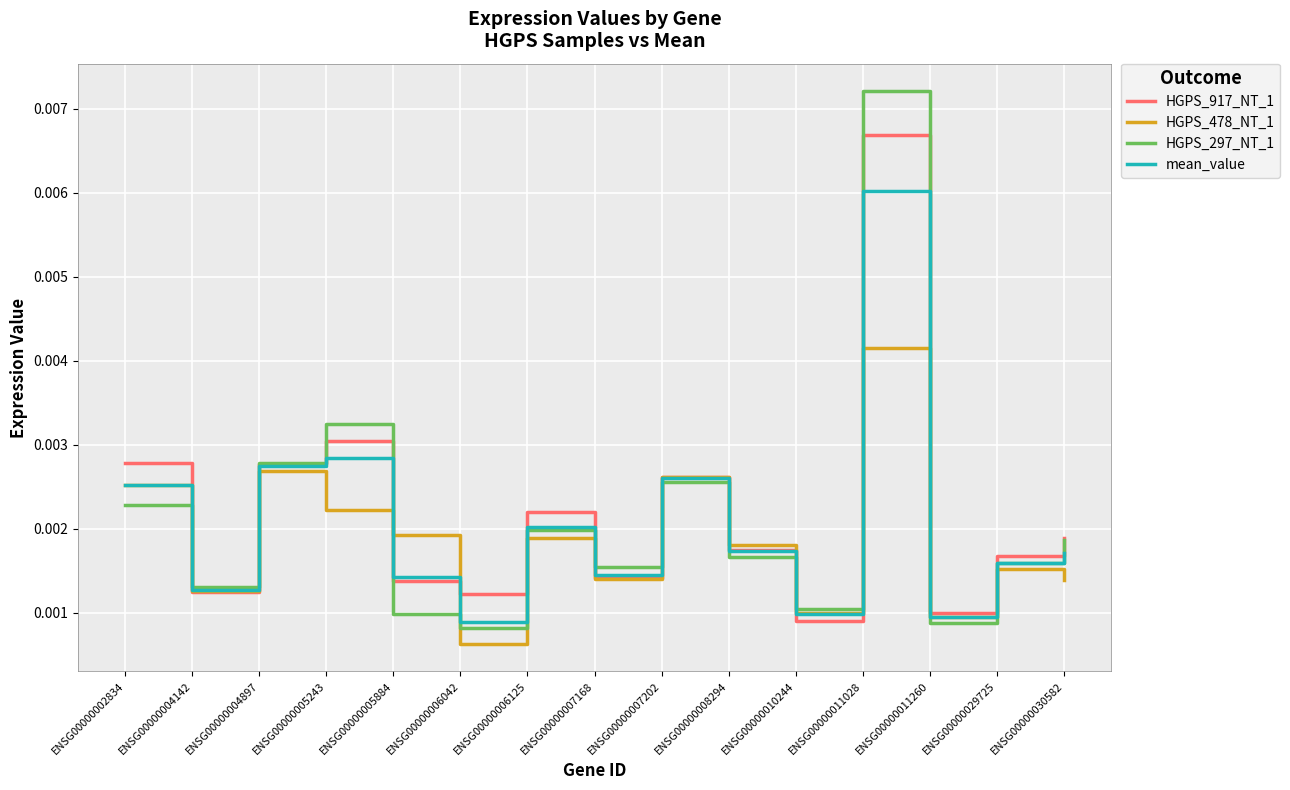

Rank the series by their average value, from highest to lowest.

HGPS_917_NT_1, HGPS_297_NT_1, mean_value, HGPS_478_NT_1